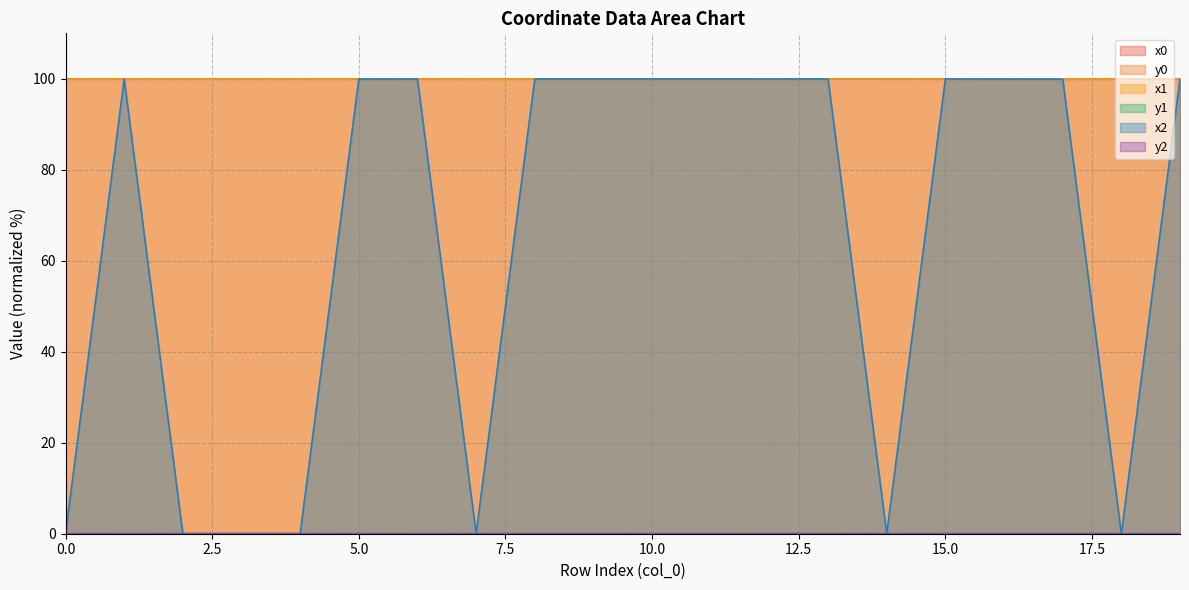

The x0 series shows 99.9 at 6. True or false?

True